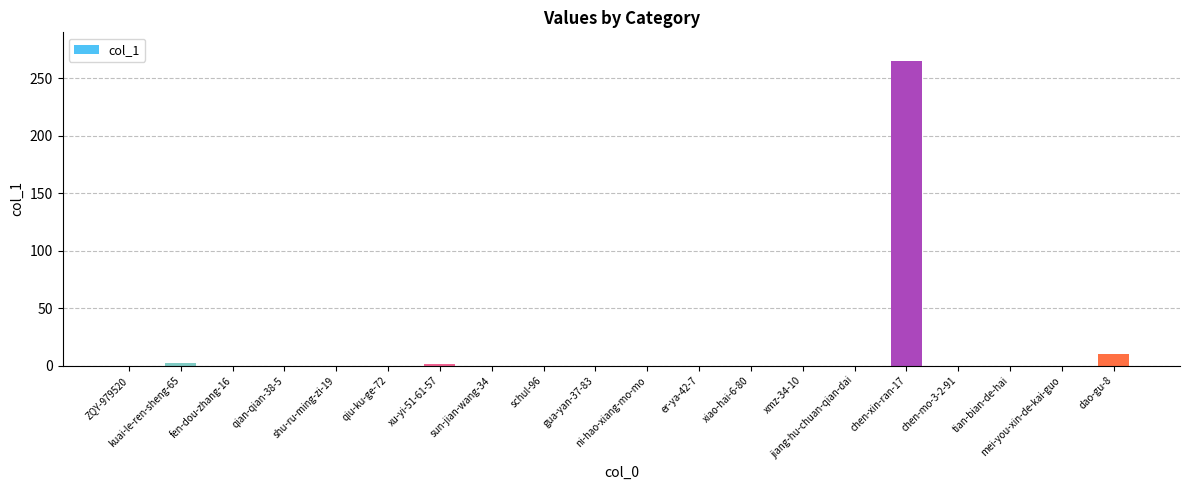

Are the bars horizontal?

No